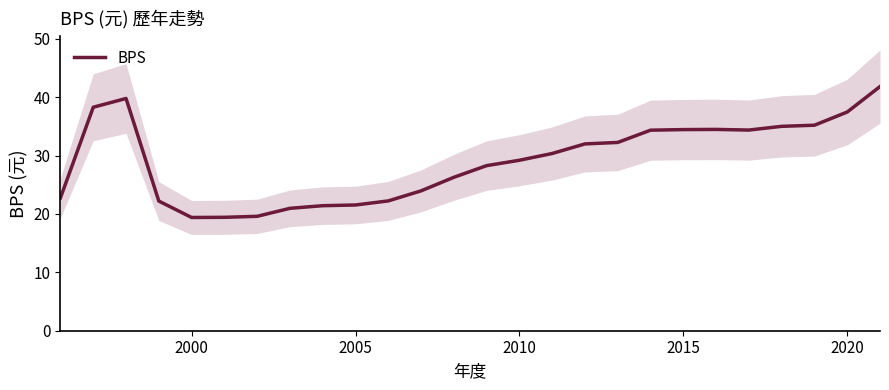

What is the lowest value of the BPS series?

19.4